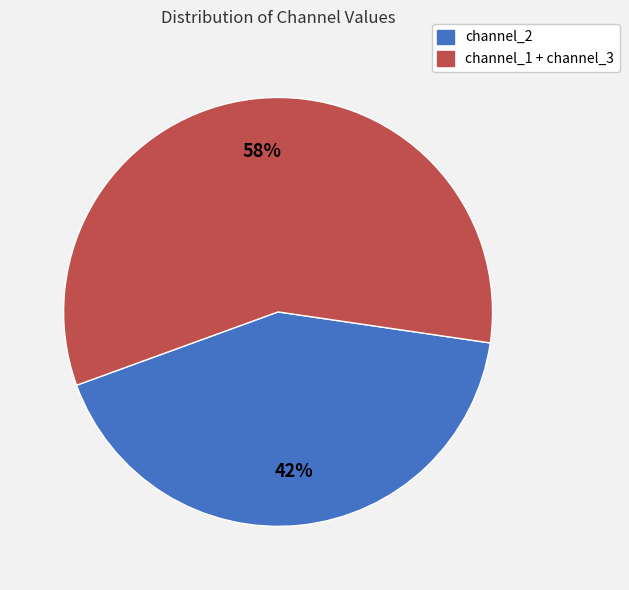

How many slices are in this pie chart?

2